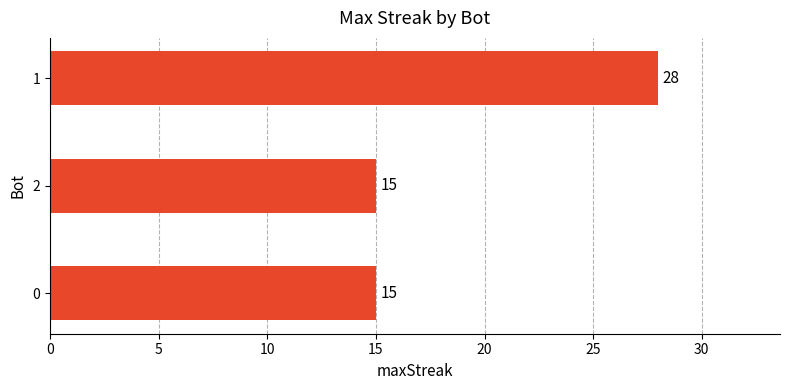

How many series are shown in this chart?

1